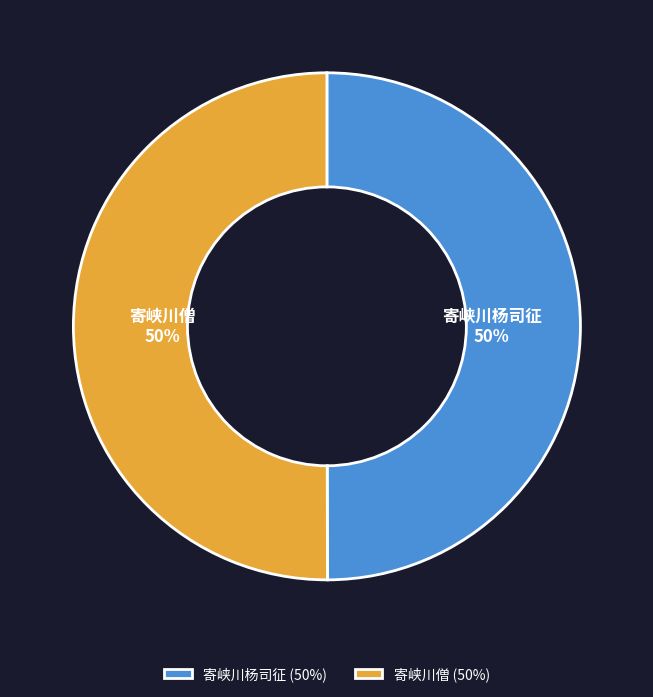

Approximately how many times larger is the value at 寄峡川杨司征 compared to 寄峡川僧?

1.0